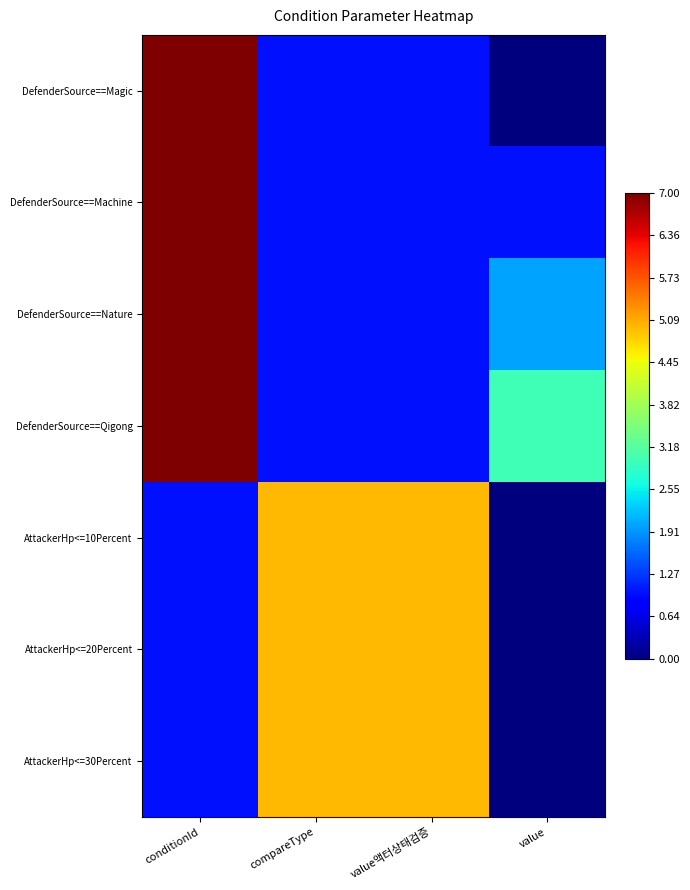

Reading left to right, list all the values displayed in this chart.

DefenderSource==Magic: conditionId=7	compareType=1	value액터상태검증=1	value=0
DefenderSource==Machine: conditionId=7	compareType=1	value액터상태검증=1	value=1
DefenderSource==Nature: conditionId=7	compareType=1	value액터상태검증=1	value=2
DefenderSource==Qigong: conditionId=7	compareType=1	value액터상태검증=1	value=3
AttackerHp<=10Percent: conditionId=1	compareType=5	value액터상태검증=5	value=0
AttackerHp<=20Percent: conditionId=1	compareType=5	value액터상태검증=5	value=0
AttackerHp<=30Percent: conditionId=1	compareType=5	value액터상태검증=5	value=0